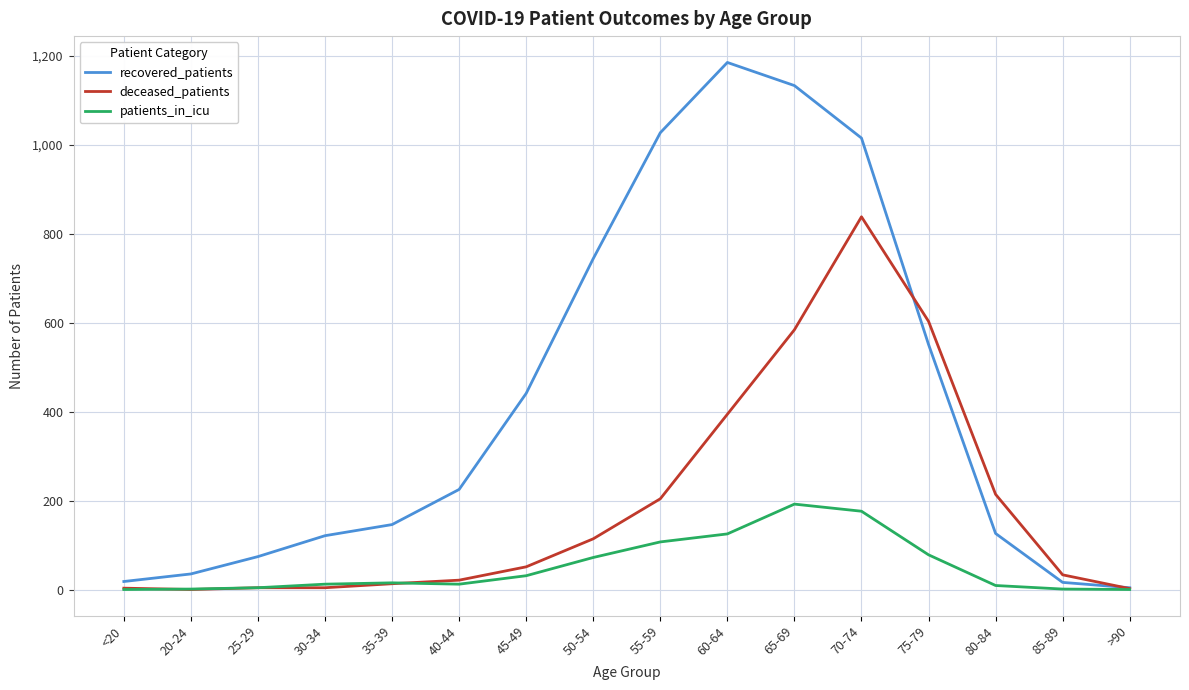

What is the highest value of the patients_in_icu series?

192